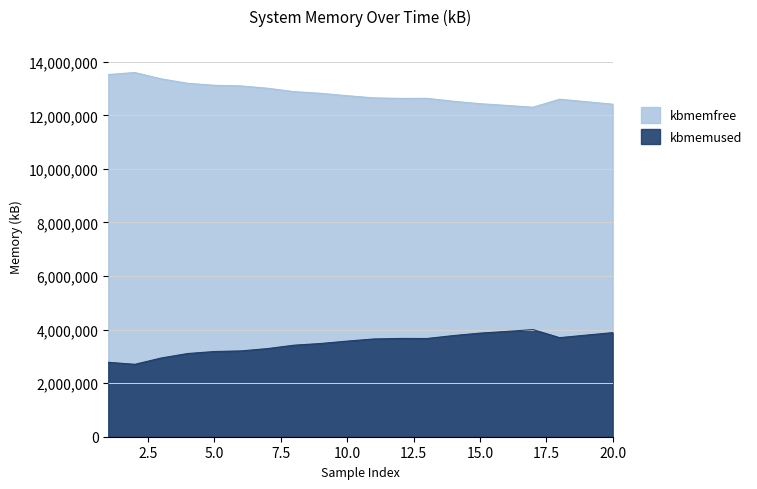

What is the sum of the kbmemused values at 15 and 10?

7436596